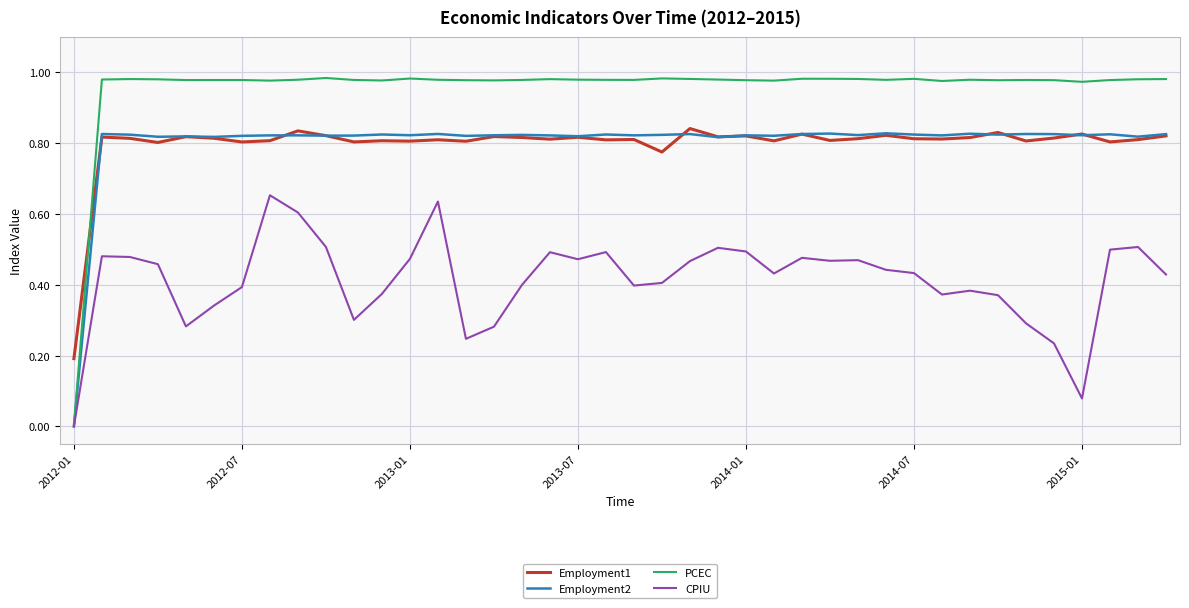

Is this an area chart (filled region under the line)?

No